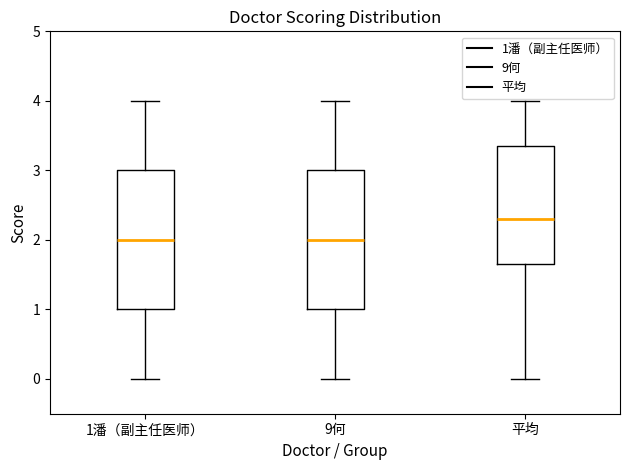

Where does the upper whisker of the box for 1潘（副主任医师） end on the y-axis? The values are not printed on the chart, so give them approximately, as read against the axis.

4.0